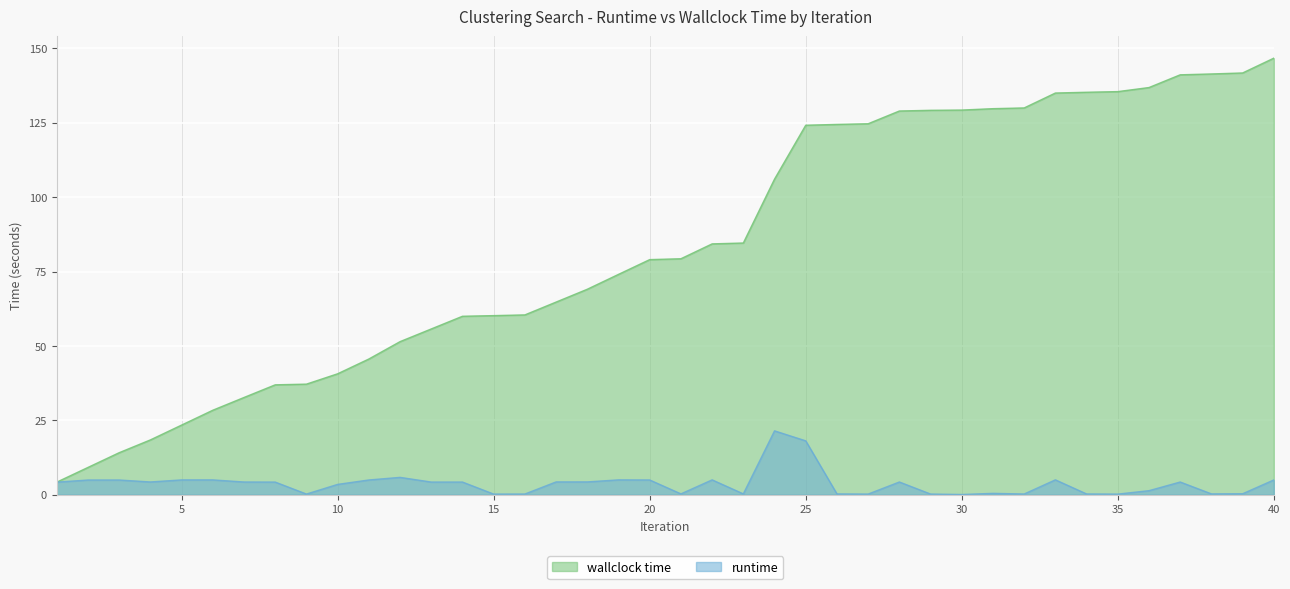

List the labels in order of runtime value, largest first.

24, 25, 12, 33, 22, 19, 6, 5, 40, 11, 20, 3, 2, 18, 17, 4, 7, 28, 37, 14, 13, 8, 1, 10, 36, 31, 39, 23, 21, 38, 26, 34, 32, 16, 29, 9, 27, 15, 35, 30